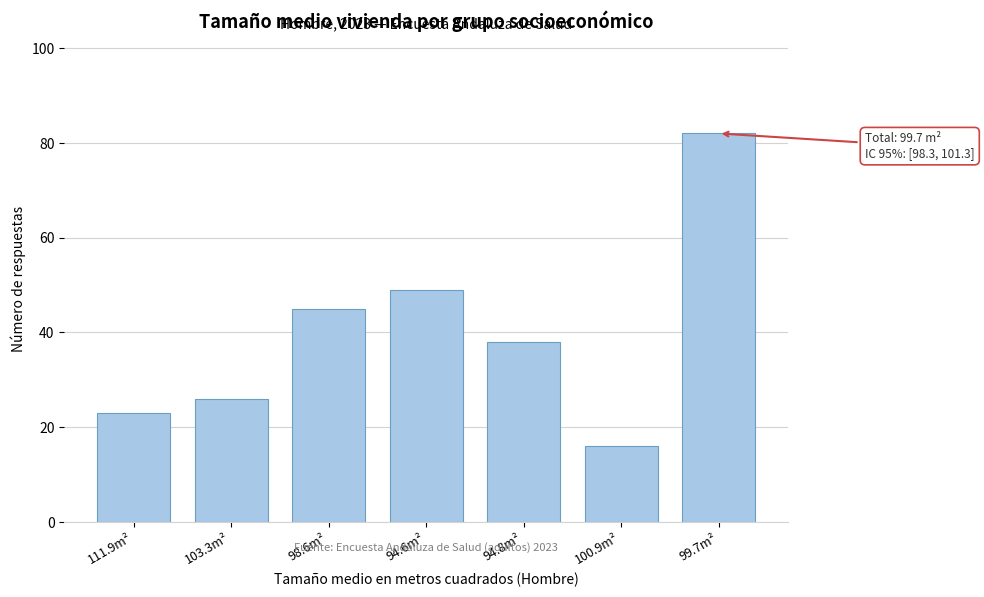

Reading left to right, list all the values displayed in this chart.

111.9m²=23	103.3m²=26	98.6m²=45	94.6m²=49	94.8m²=38	100.9m²=16	99.7m²=82